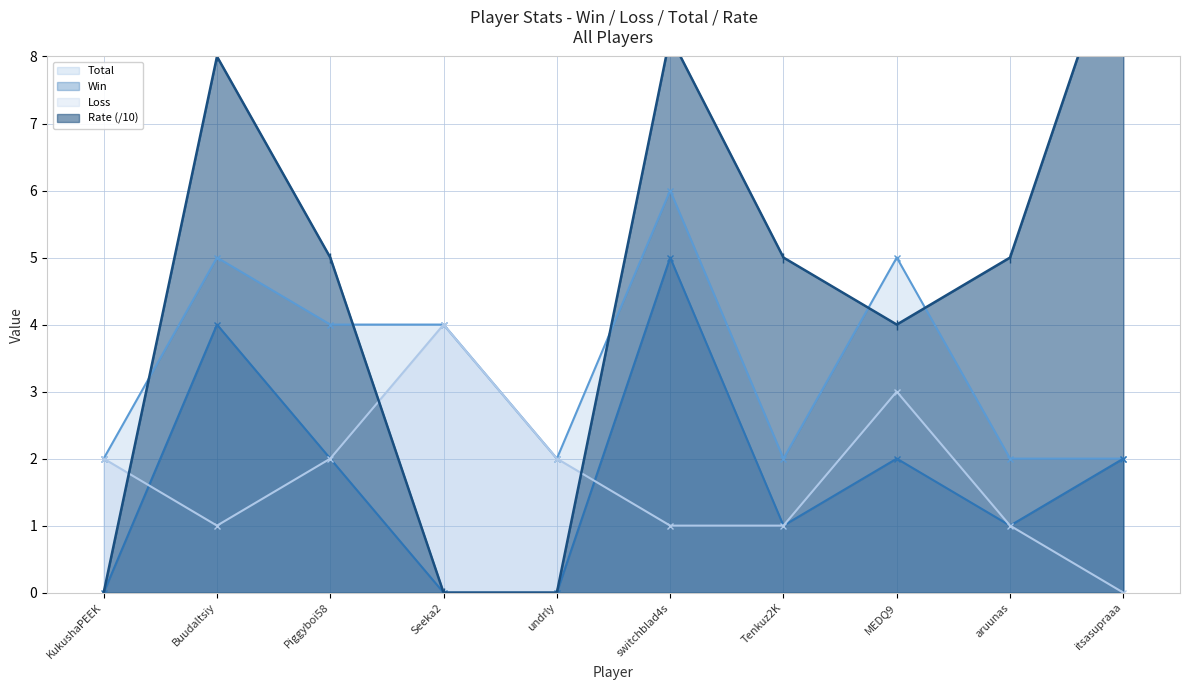

What is the average value of the Win series?

1.7